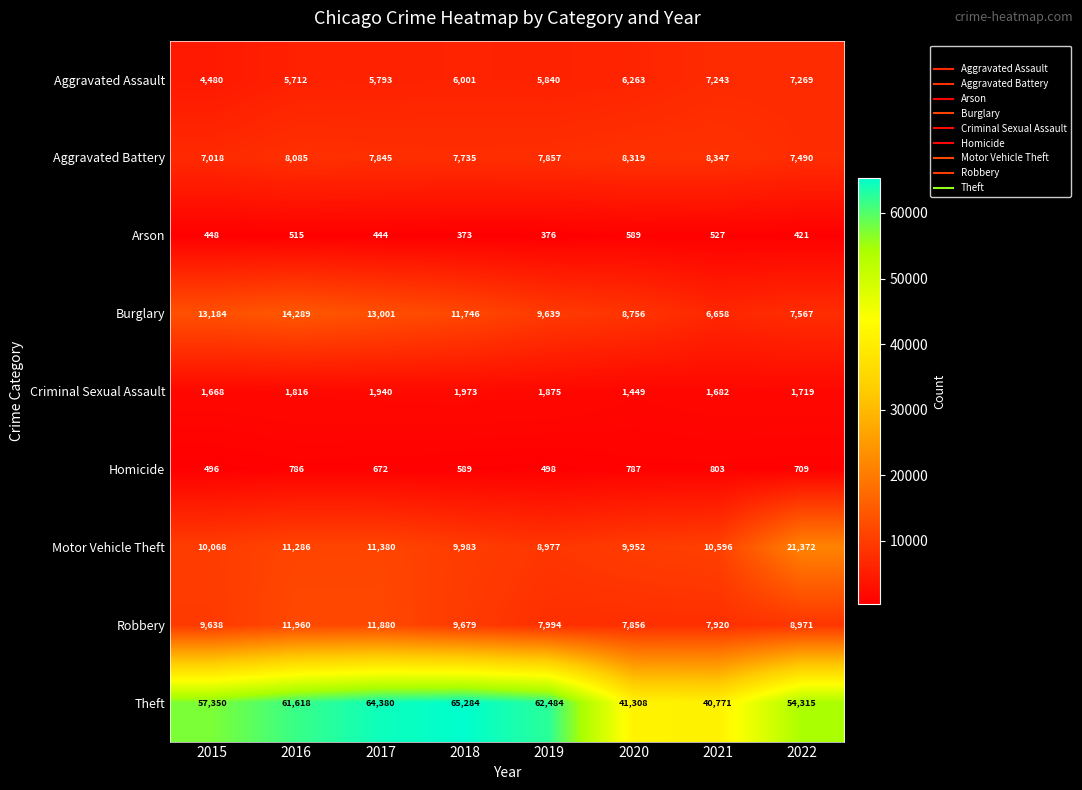

Which label corresponds to the smallest value in the chart?

2018